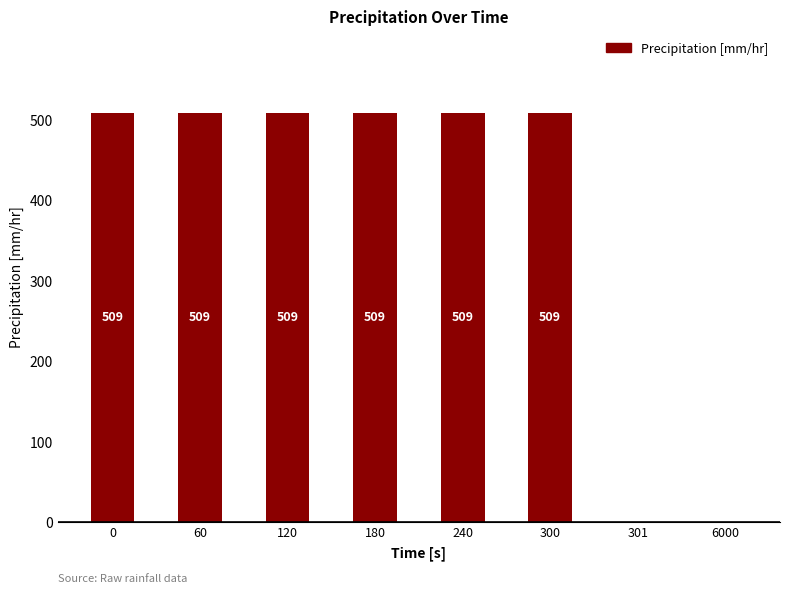

The chart shows a value of 310.8 at 180. True or false?

False